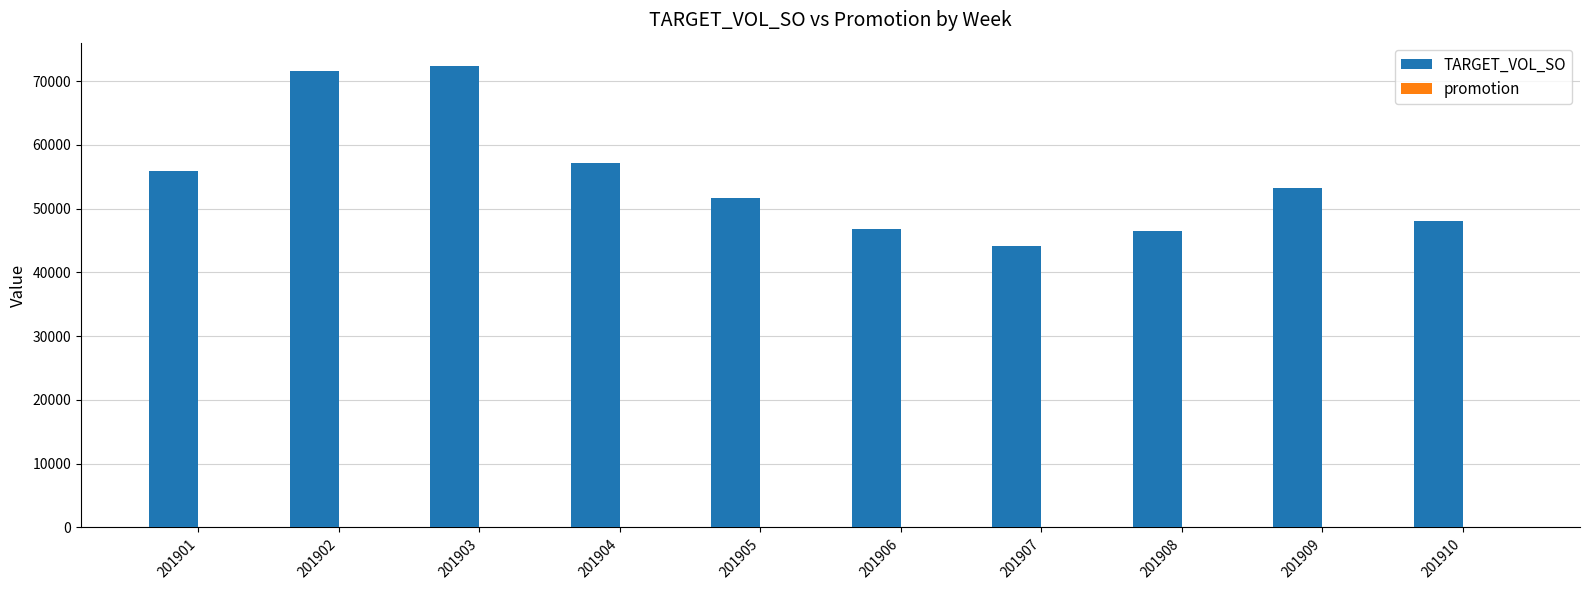

What is the maximum value shown in the chart?

72408.7